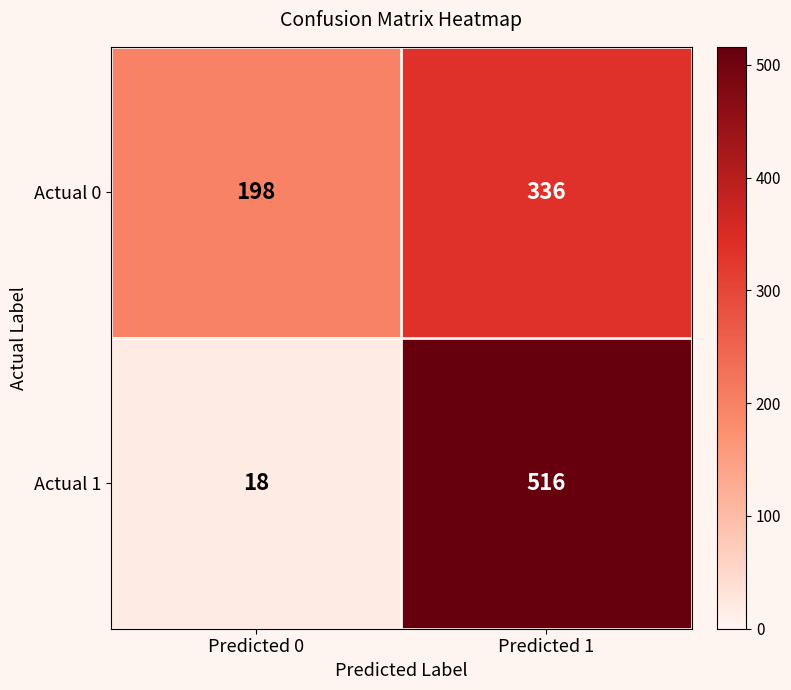

At Predicted 0, list the series in order from smallest to largest.

Actual 1, Actual 0